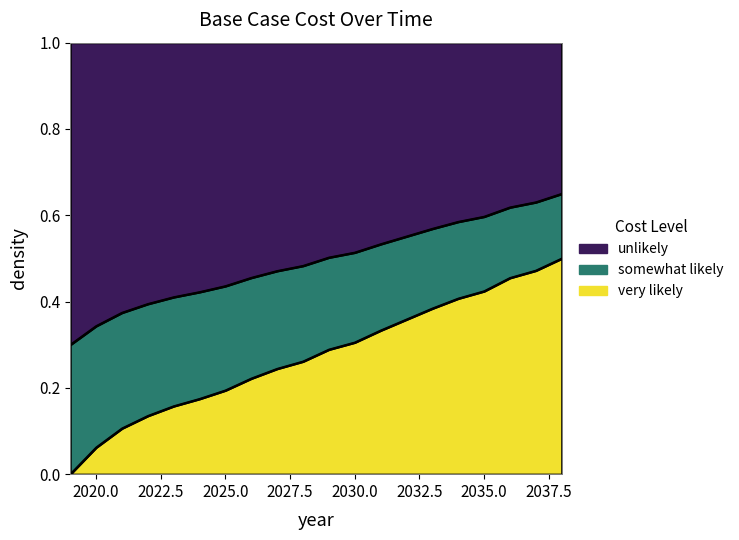

Reading right to left, extract all data points from this chart.

0.5	0.5	0.5	0.4	0.4	0.4	0.4	0.3	0.3	0.3	0.3	0.2	0.2	0.2	0.2	0.2	0.1	0.1	0.1	0.0